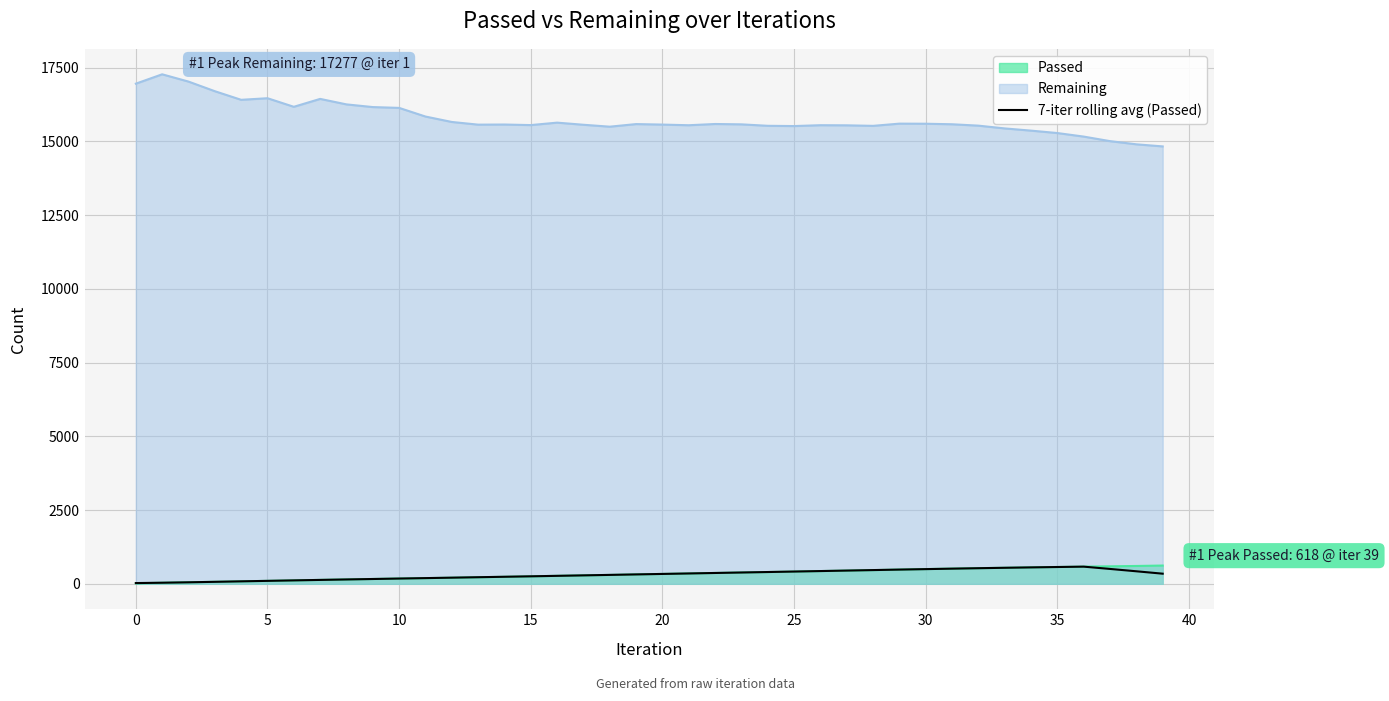

True or false: the data shows 621.1 at 24.

False